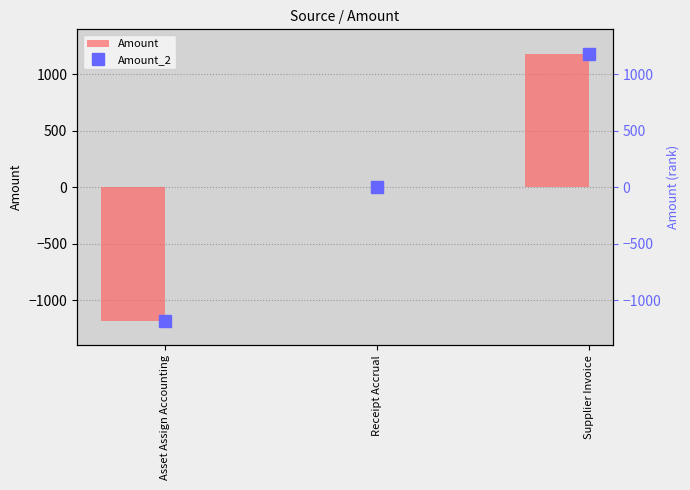

Which series has the largest range (max minus min)?

Amount